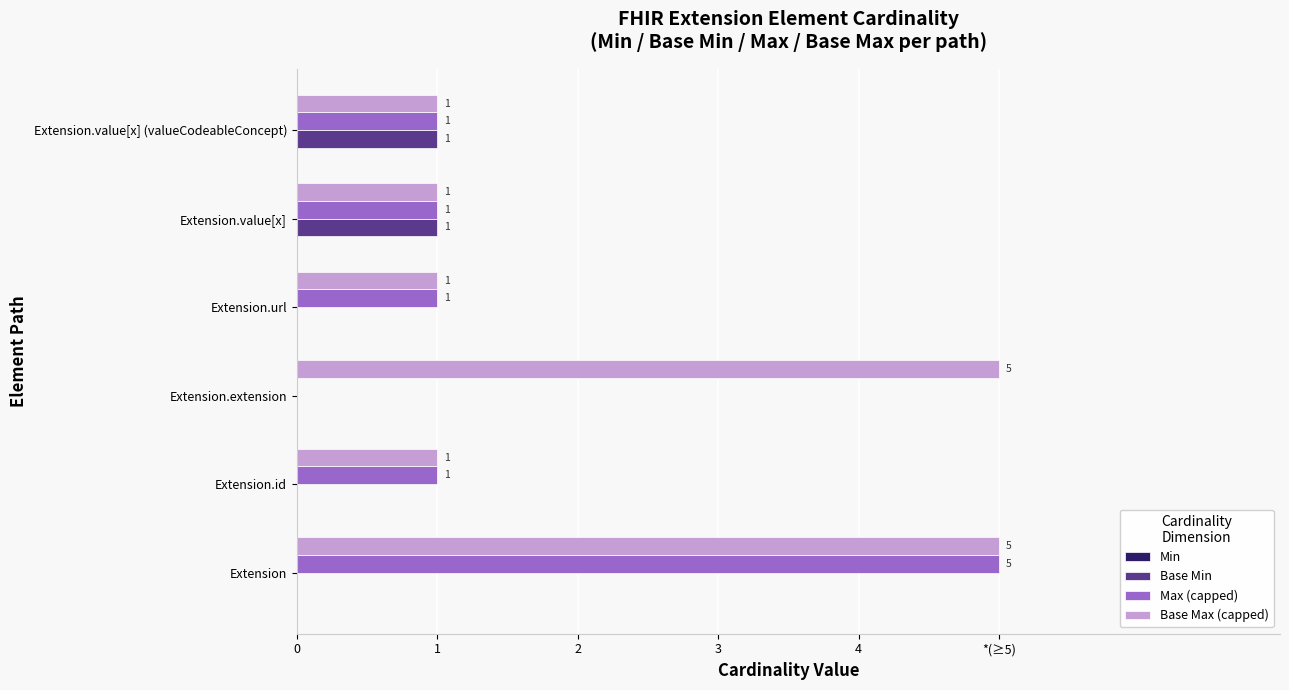

Rank the series by their maximum value, from lowest to highest.

Min, Base Min, Max (capped), Base Max (capped)